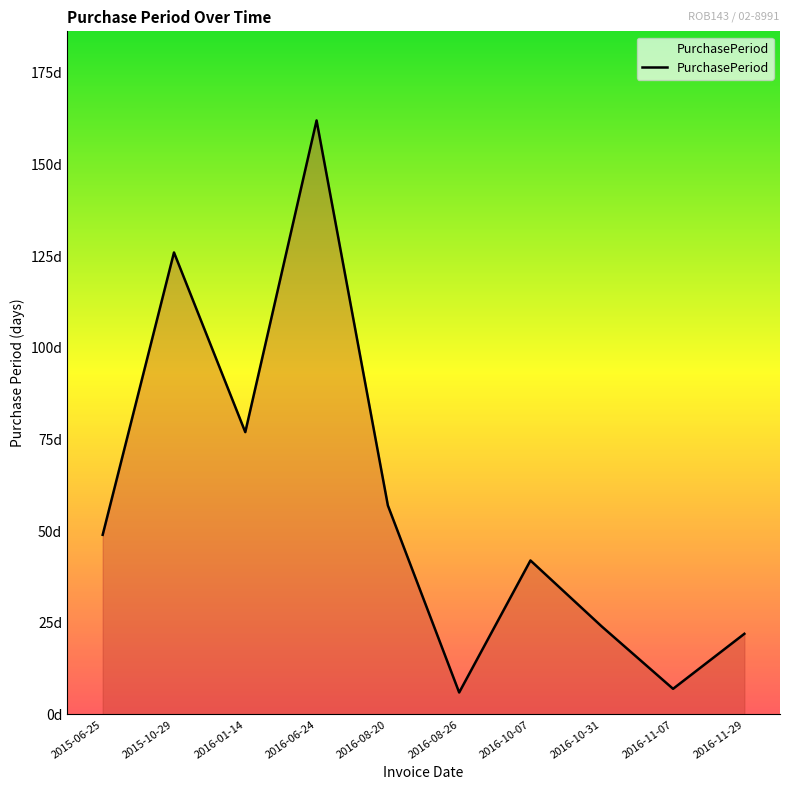

The chart shows a value of 38 at 2016-11-29. True or false?

False